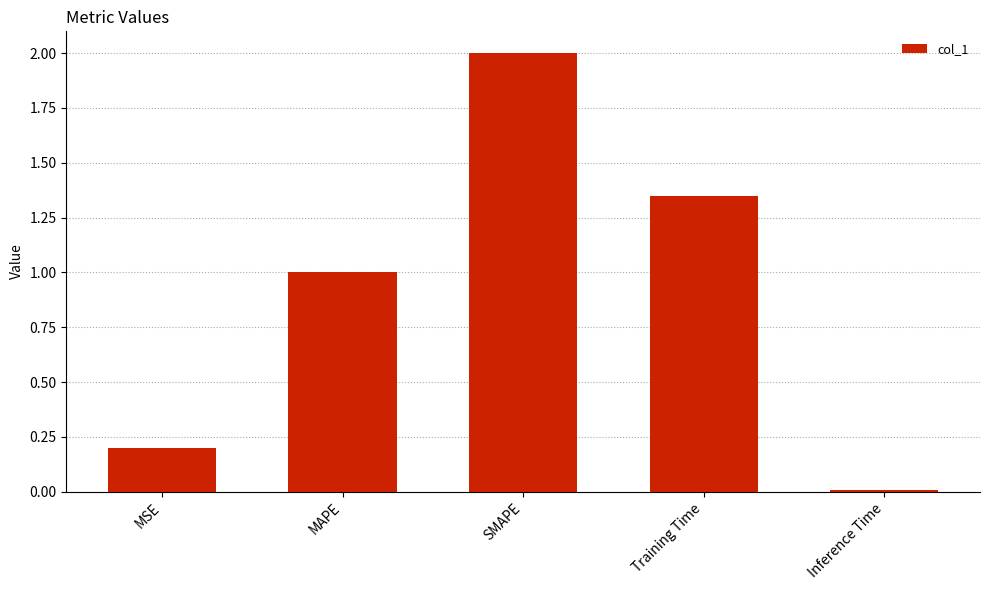

List the labels in order of value, smallest first.

Inference Time, MSE, MAPE, Training Time, SMAPE